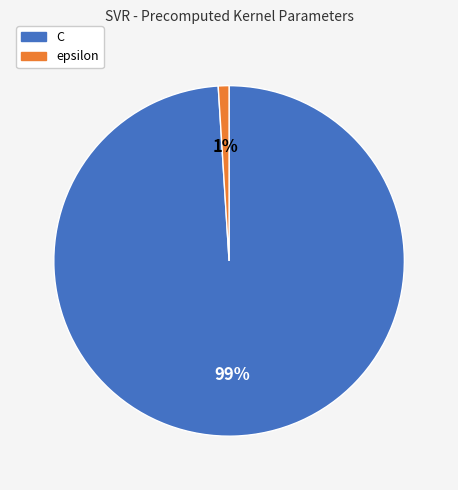

To the nearest percent, what is the difference between the largest and smallest slice percentages?

98%